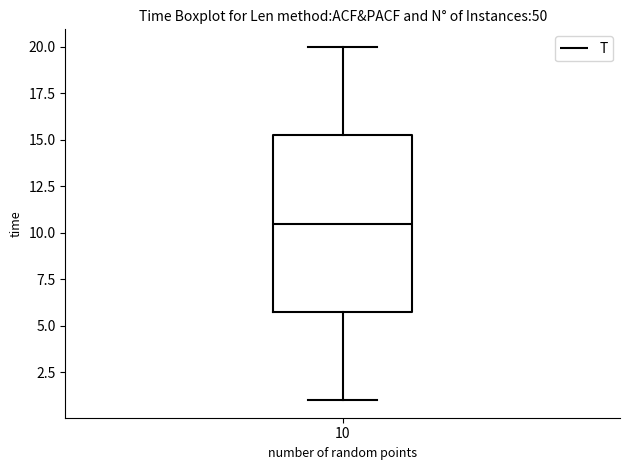

Transcribe this box plot: give where the median line is, the range the box spans, and where the two whiskers end, as read against the y-axis. The values are not printed on the chart, so give them approximately, as read against the axis.

median 10.5, box 6.0 to 15.5, whiskers 1.0 to 20.0